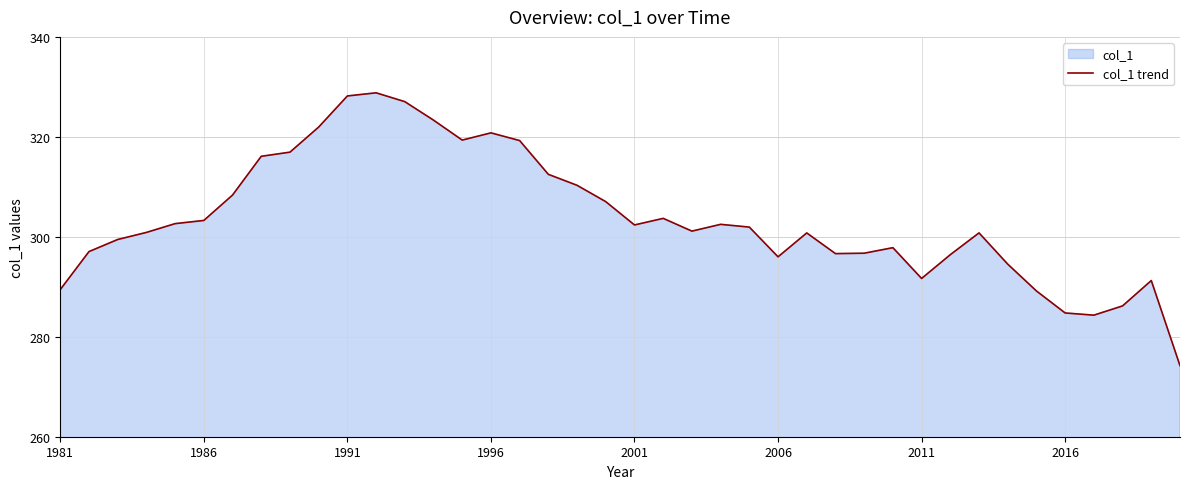

What is the difference between the maximum and minimum values?

54.6